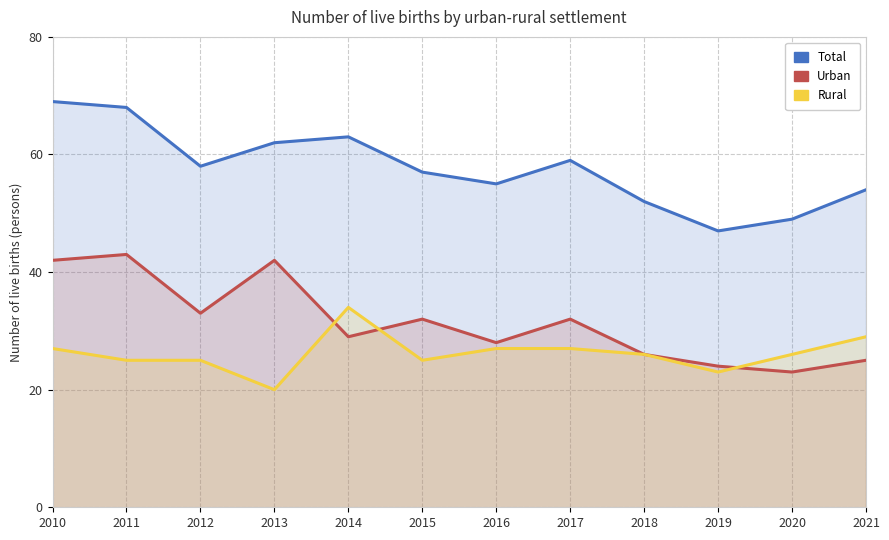

List the series in order of their peak value, lowest first.

Rural, Urban, Total